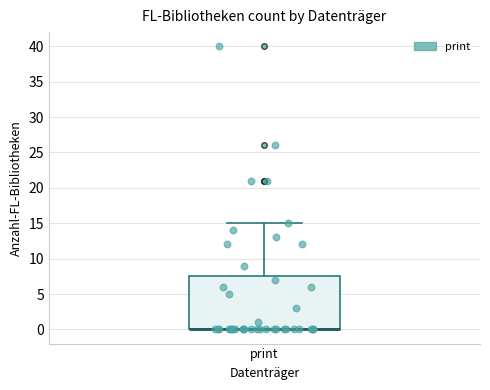

Transcribe this box plot: give where the median line is, the range the box spans, and where the two whiskers end, as read against the y-axis. The values are not printed on the chart, so give them approximately, as read against the axis.

median 0.0 (drawn on the box's lower edge), box 0.0 to 7.5, whiskers 0.0 to 15.0